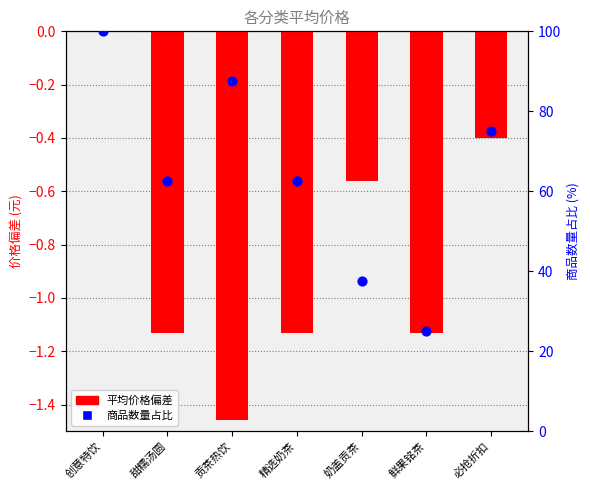

Which series contains the lowest Y value?

平均价格偏差